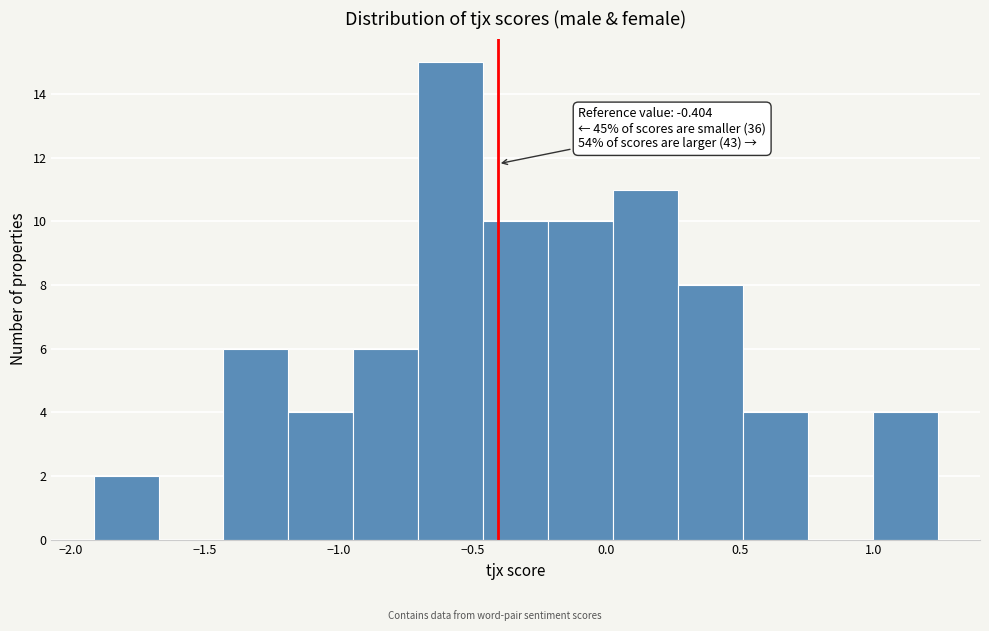

Over which range of the x-axis is the bar tallest?

-0.70 to -0.45